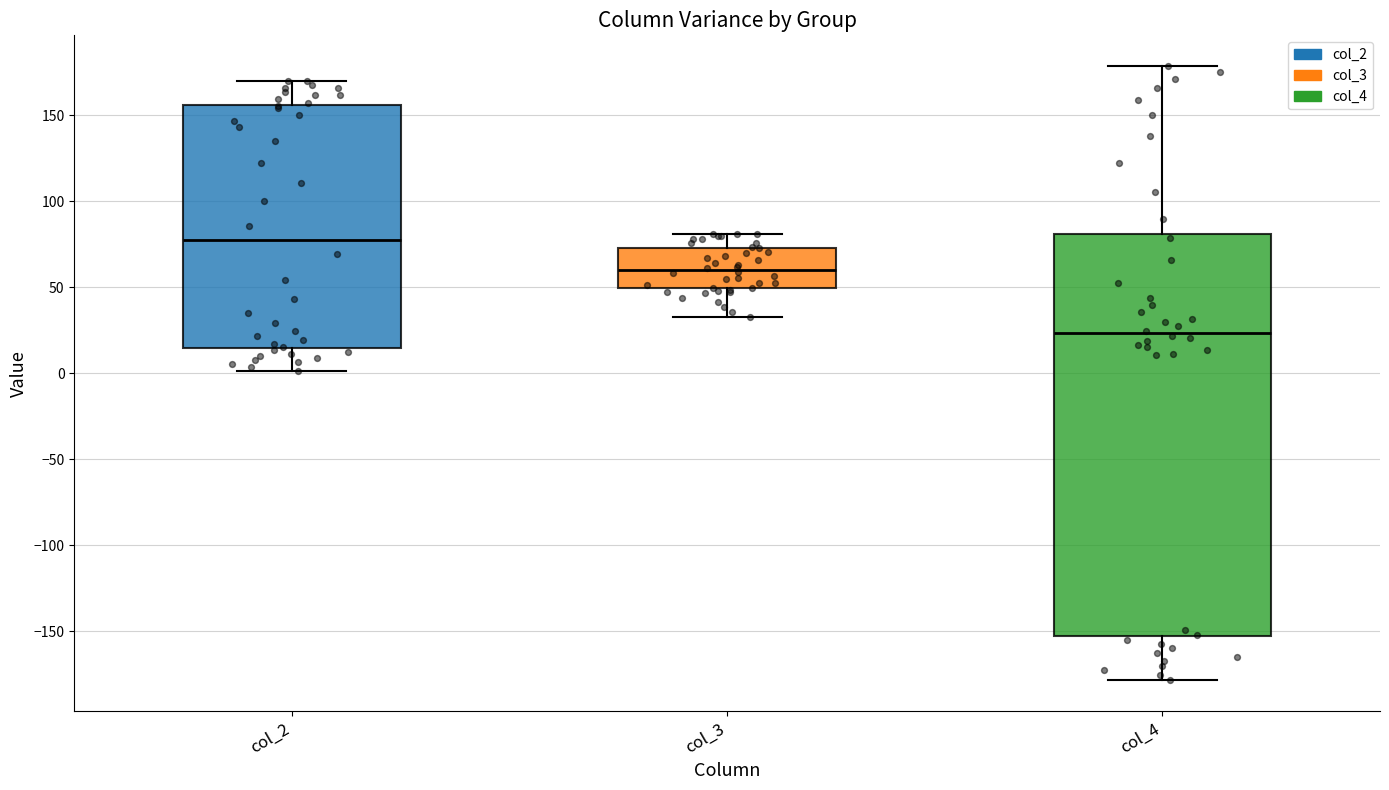

Comparing the boxes themselves (not the whiskers), which one is the tallest?

col_4